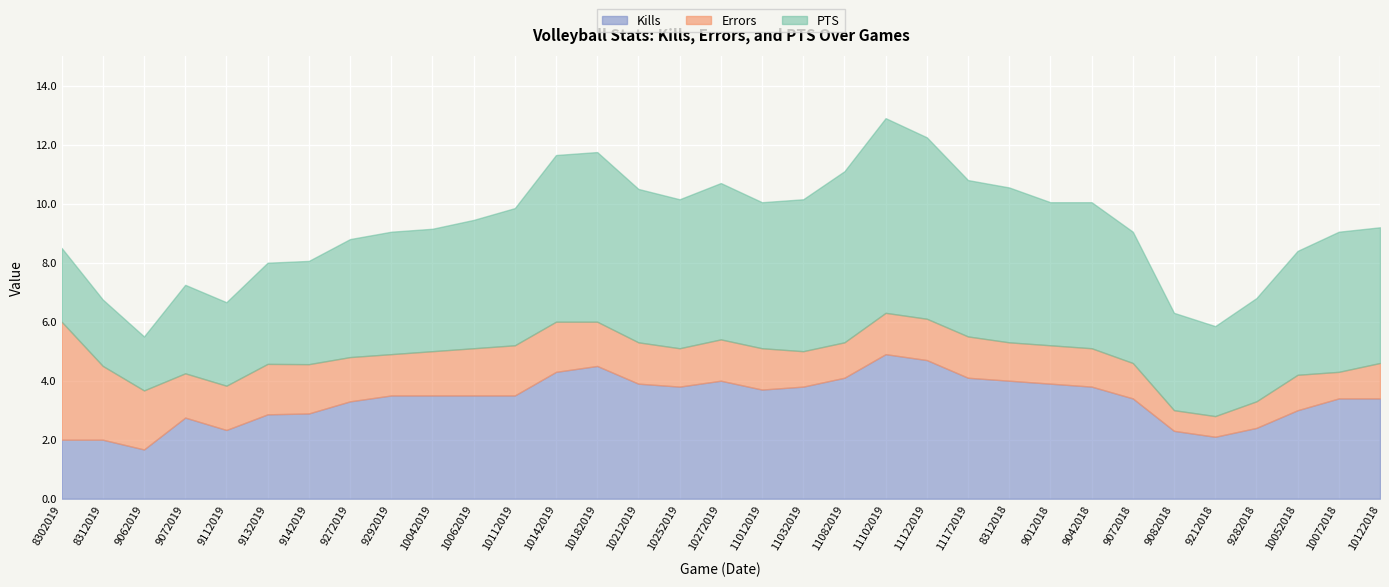

At how many categories does at least one series exceed 2?

32